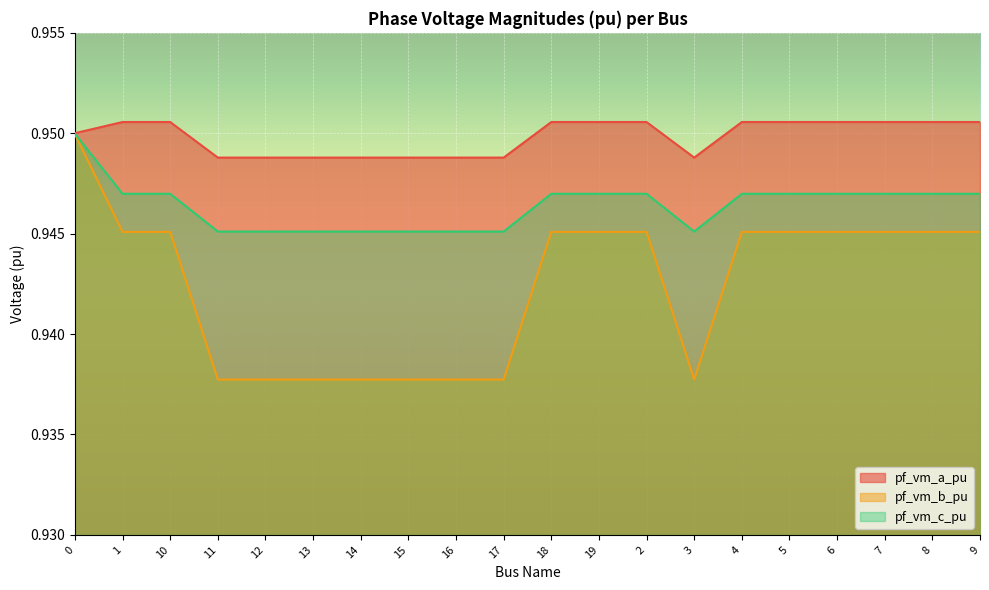

At which label does pf_vm_a_pu reach its peak?

1